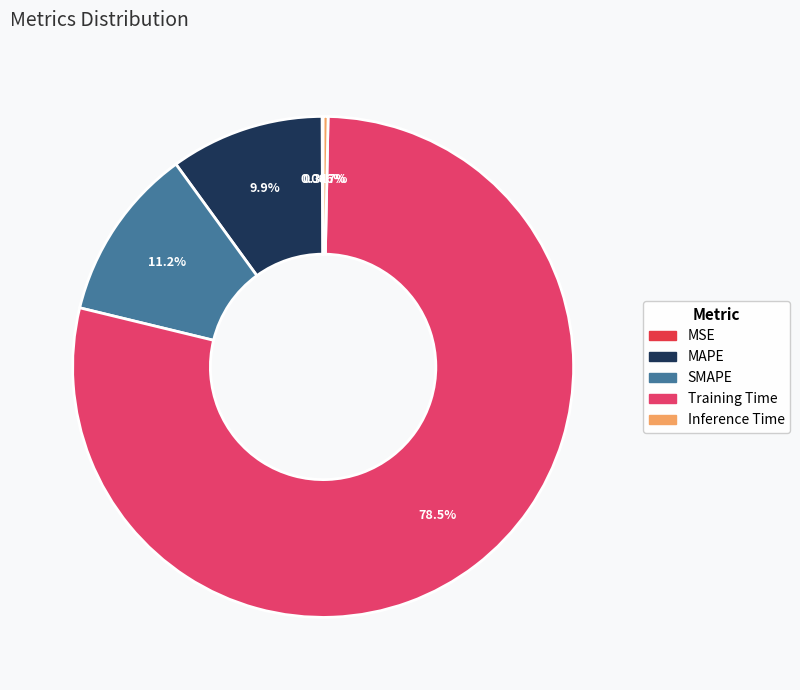

Is there any slice that represents more than half of the pie?

Yes